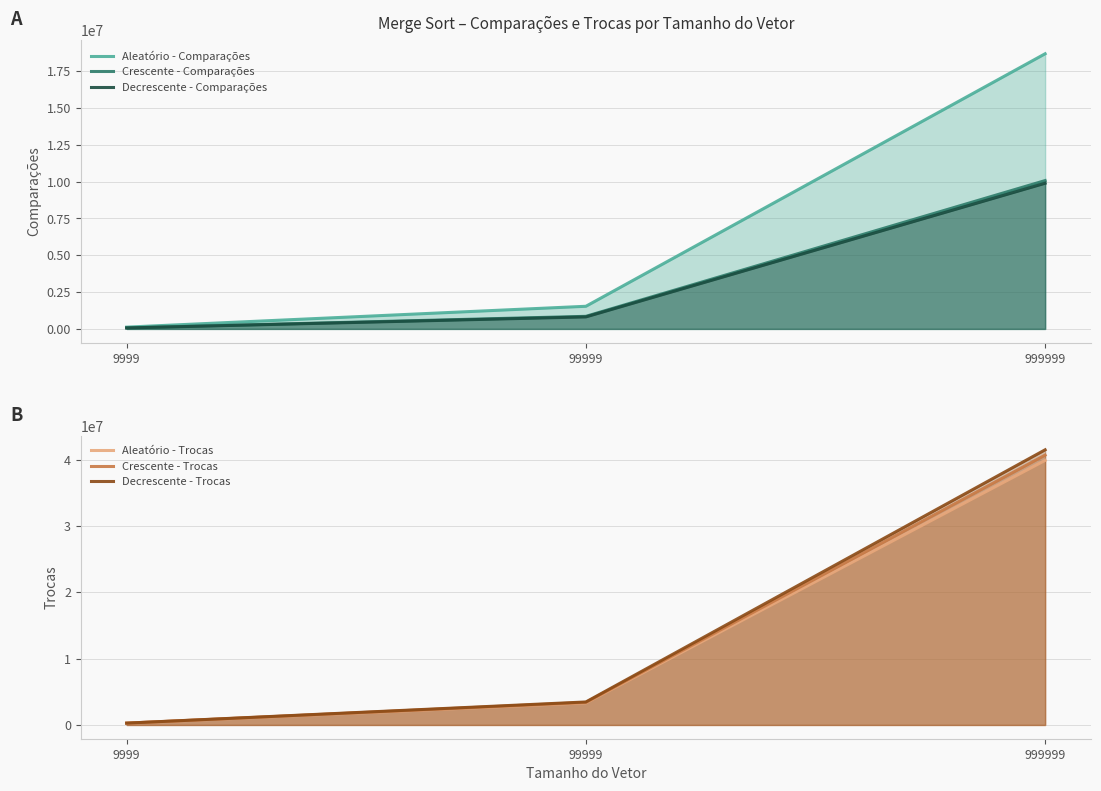

At which category is the sum across all series the highest?

999999